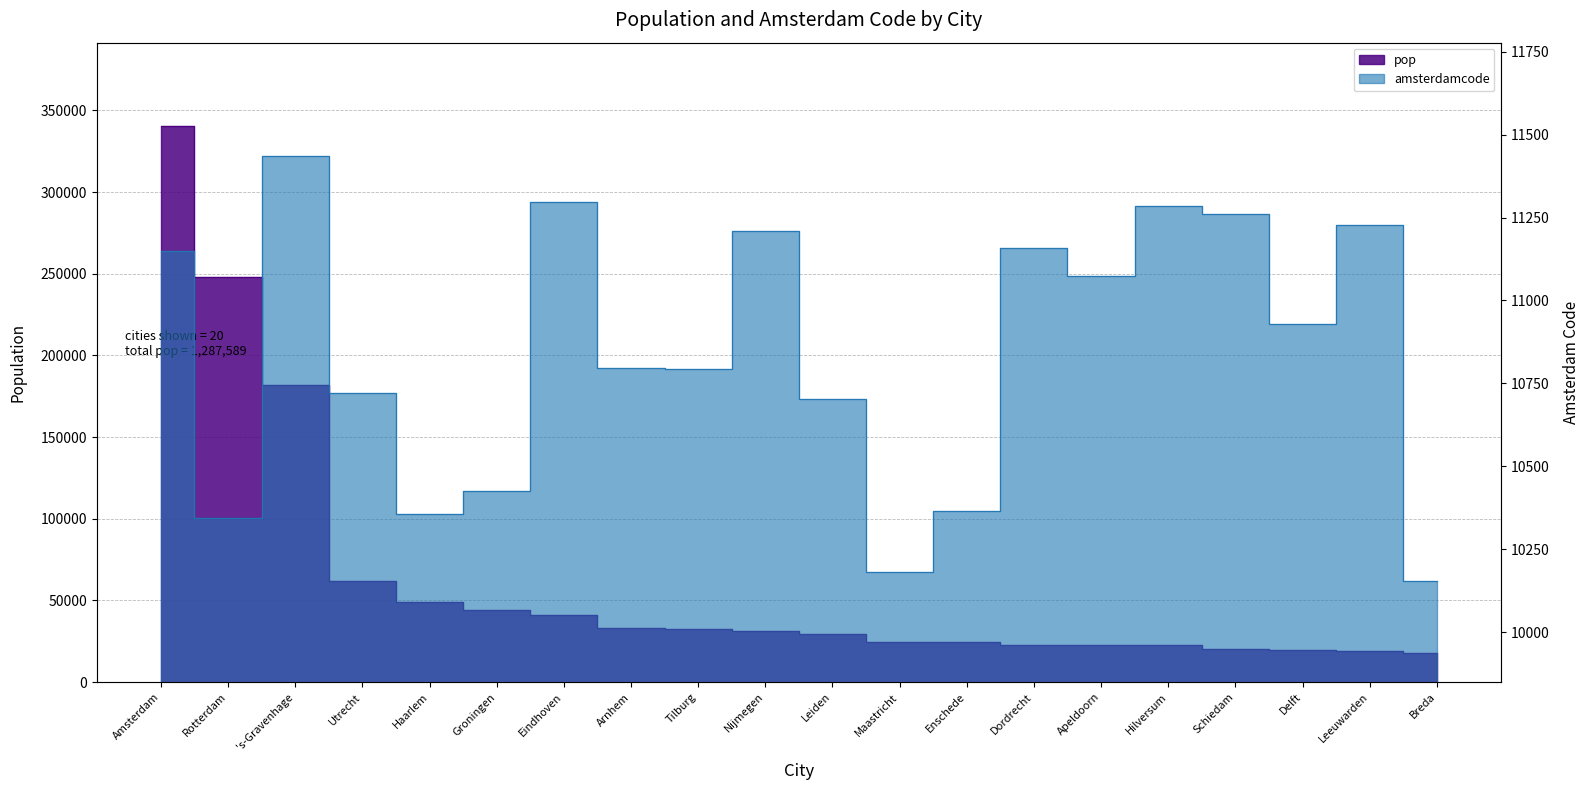

True or false: pop has more than 0 points higher than both neighbors.

False